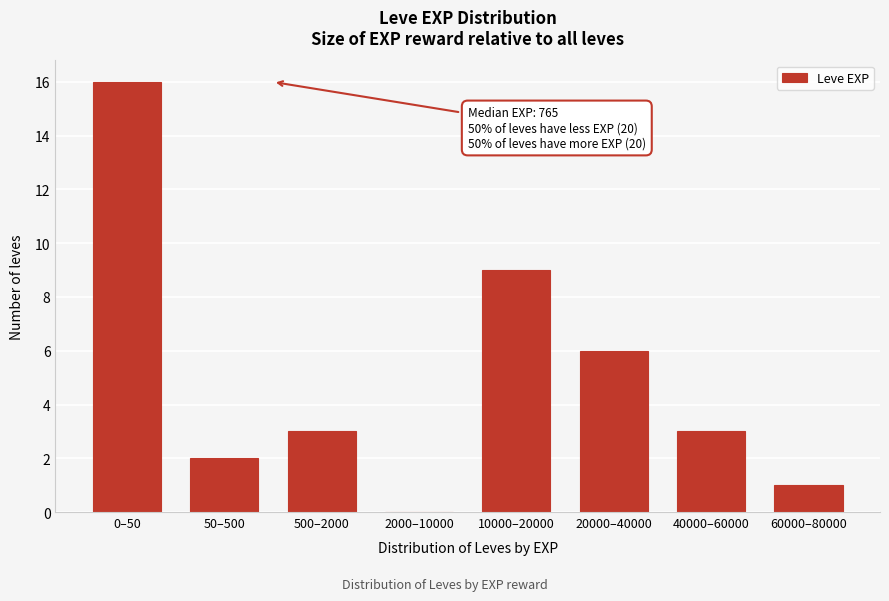

Reading left to right, transcribe all the data shown in this chart.

0–50=16	50–500=2	500–2000=3	2000–10000=0	10000–20000=9	20000–40000=6	40000–60000=3	60000–80000=1